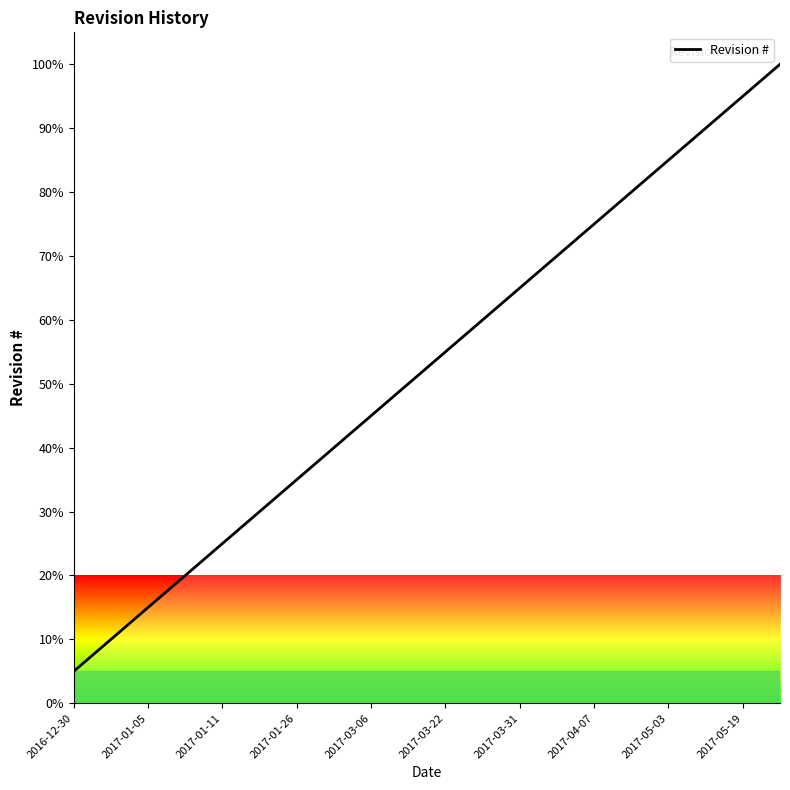

What is the maximum value shown in the chart?

100.0